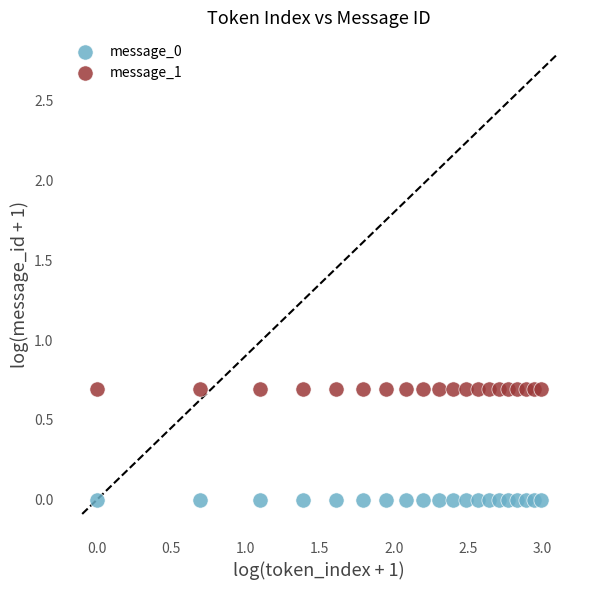

Which series contains the lowest Y value?

message_0